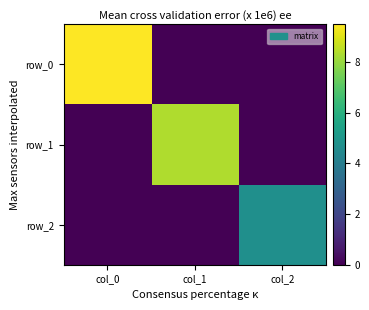

Reading right to left, list all the values displayed in this chart.

row_0: 0.0	0.0	9.5
row_1: 0.0	8.4	0.0
row_2: 4.7	0.0	0.0